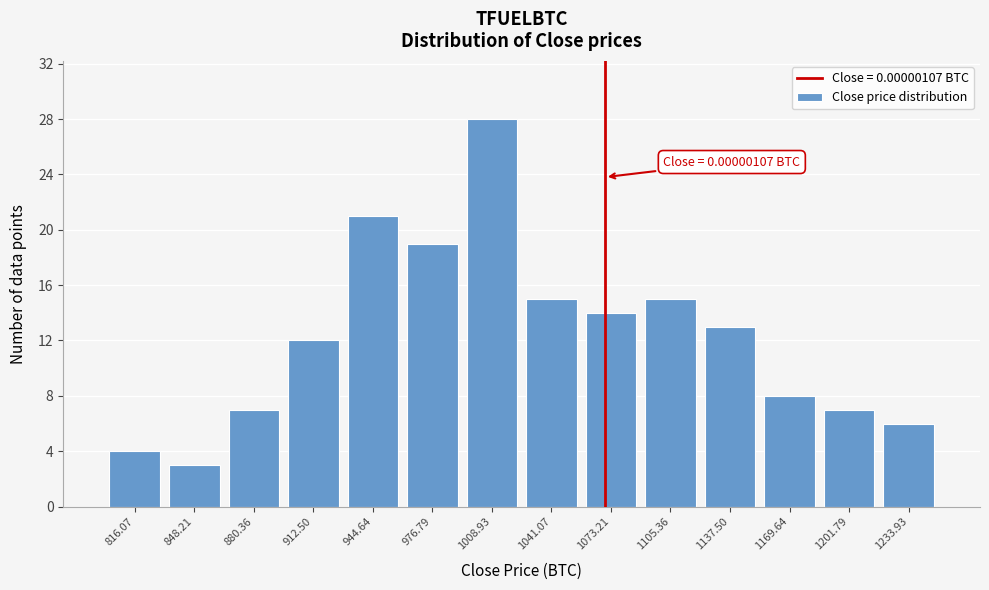

Over which range of the x-axis is the bar tallest?

995 to 1025